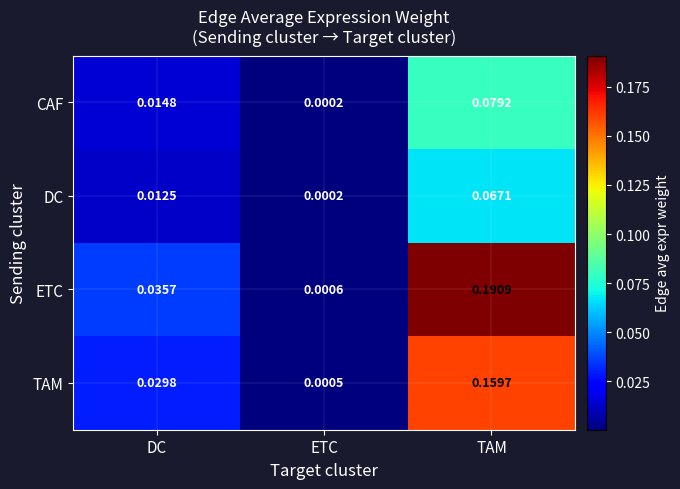

At which label does DC reach its minimum?

ETC